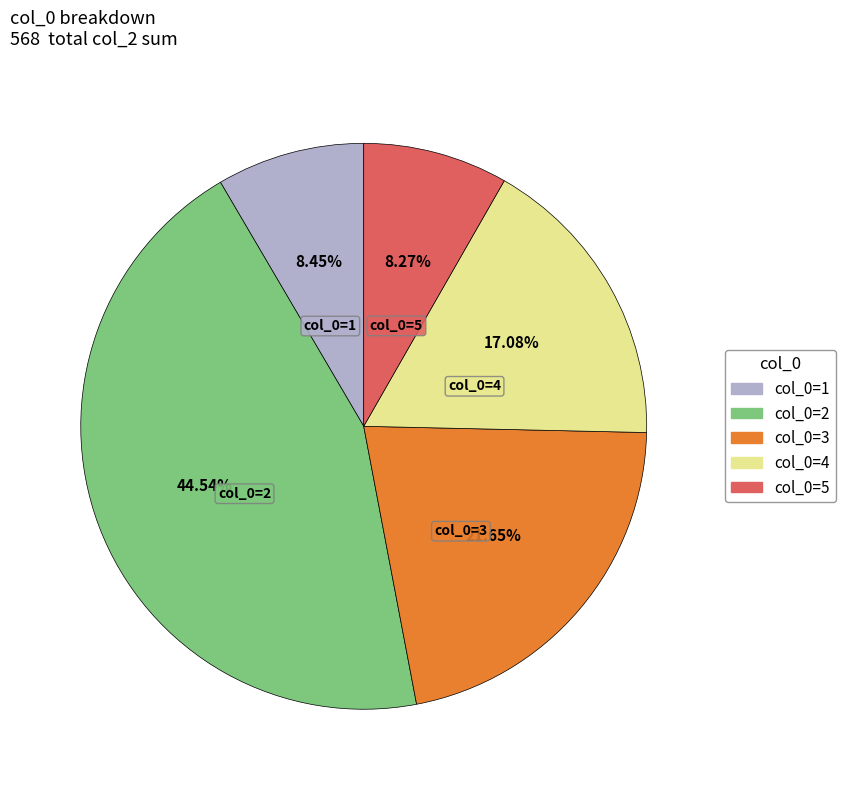

Do col_0=2 and col_0=1 together represent more than half of the pie?

Yes